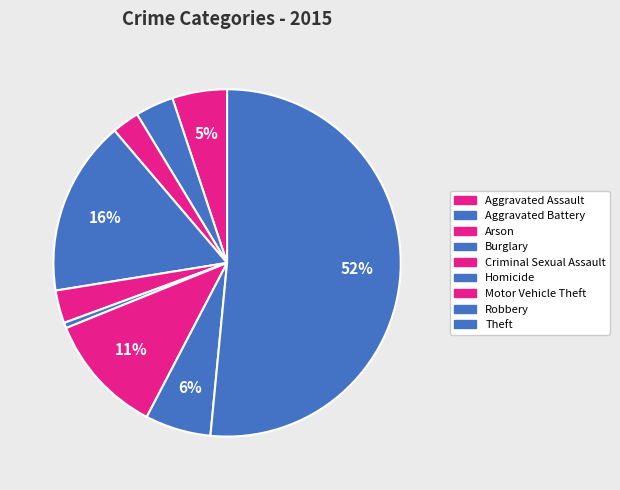

Is there any slice that represents more than half of the pie?

Yes